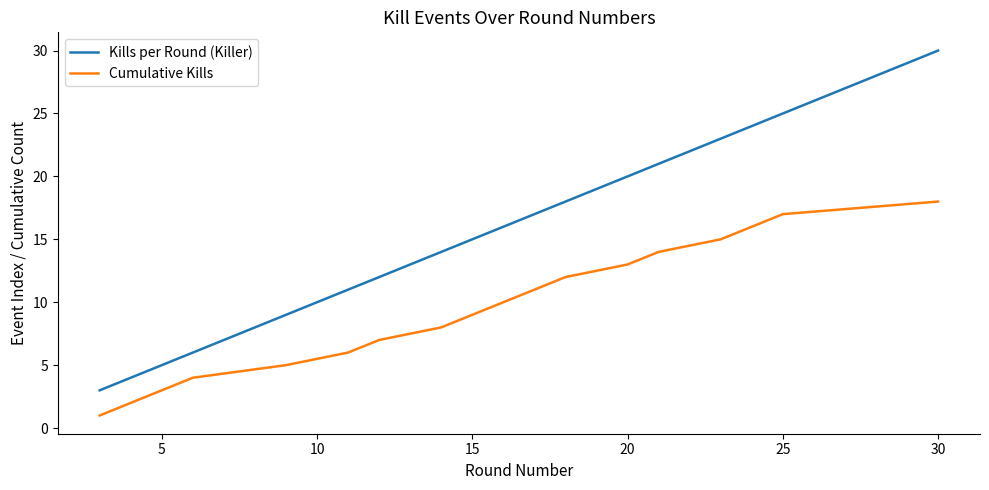

True or false: Cumulative Kills and Kills per Round (Killer) cross at least once.

False